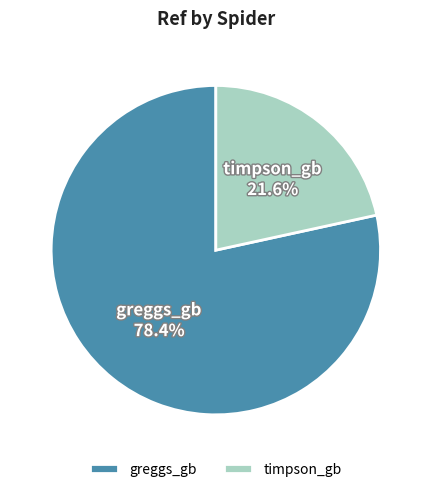

Approximately how many times larger is the value at greggs_gb compared to timpson_gb?

3.6